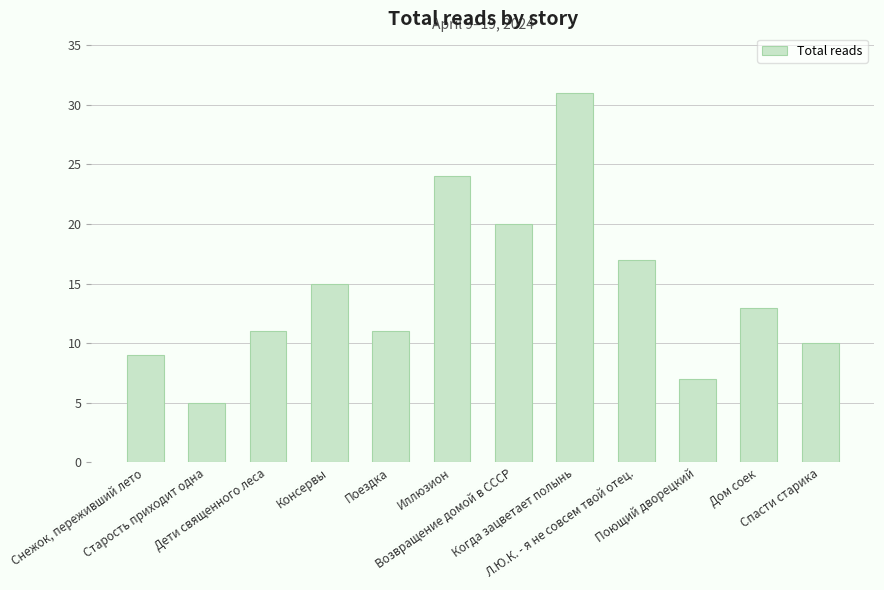

Does the chart contain any negative values?

No